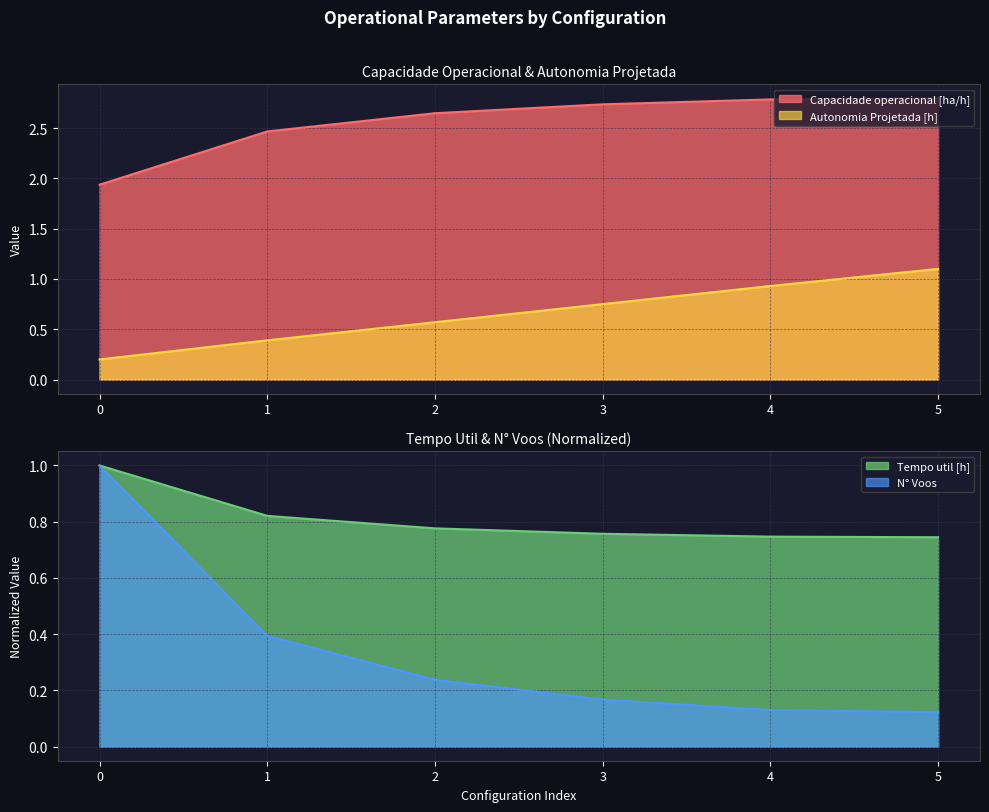

What is the value of the Tempo util [h] point at the 4th from the left?

0.8